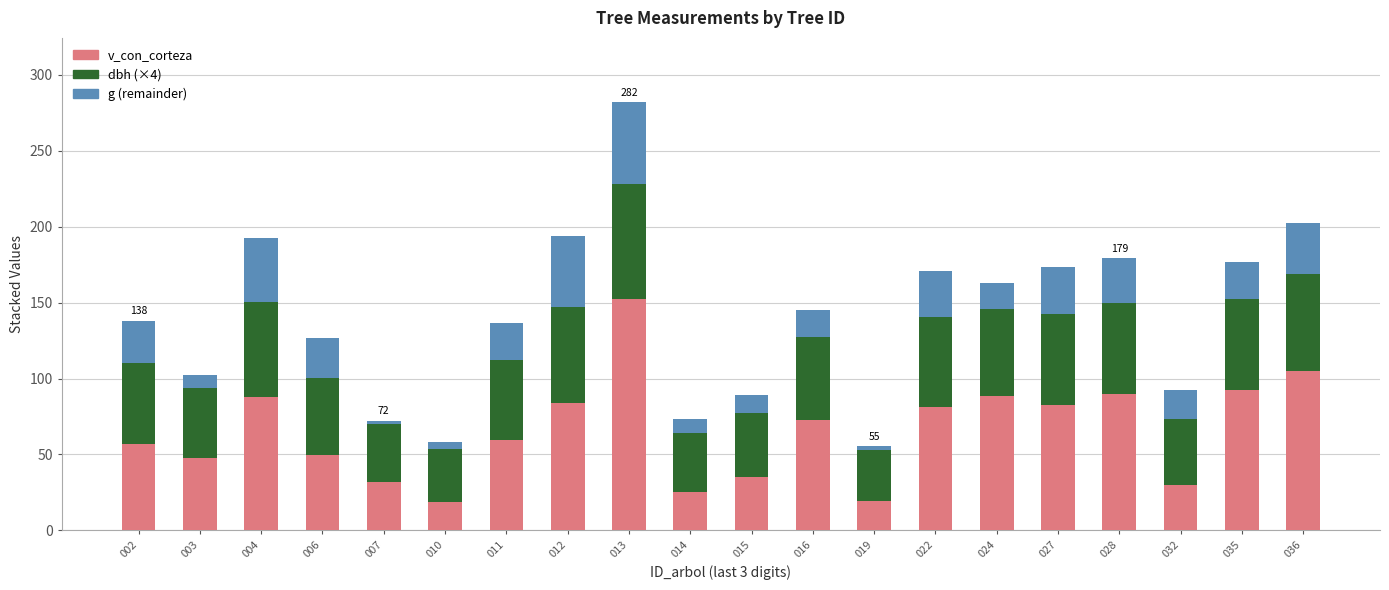

At which category is the sum across all series the highest?

013